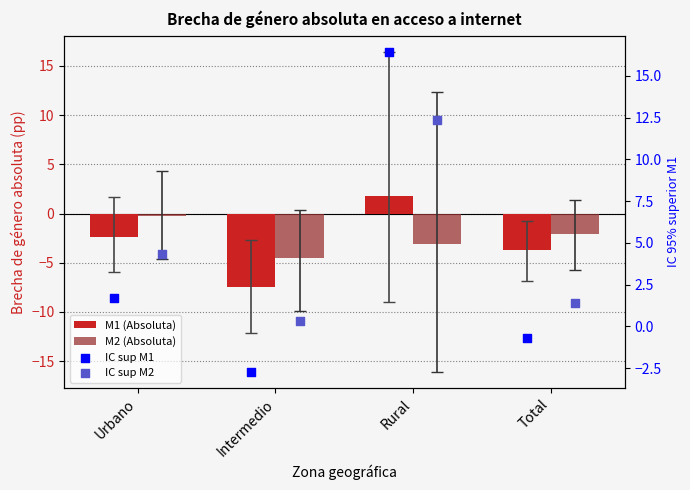

Which series has the widest spread of Y values?

IC sup M1